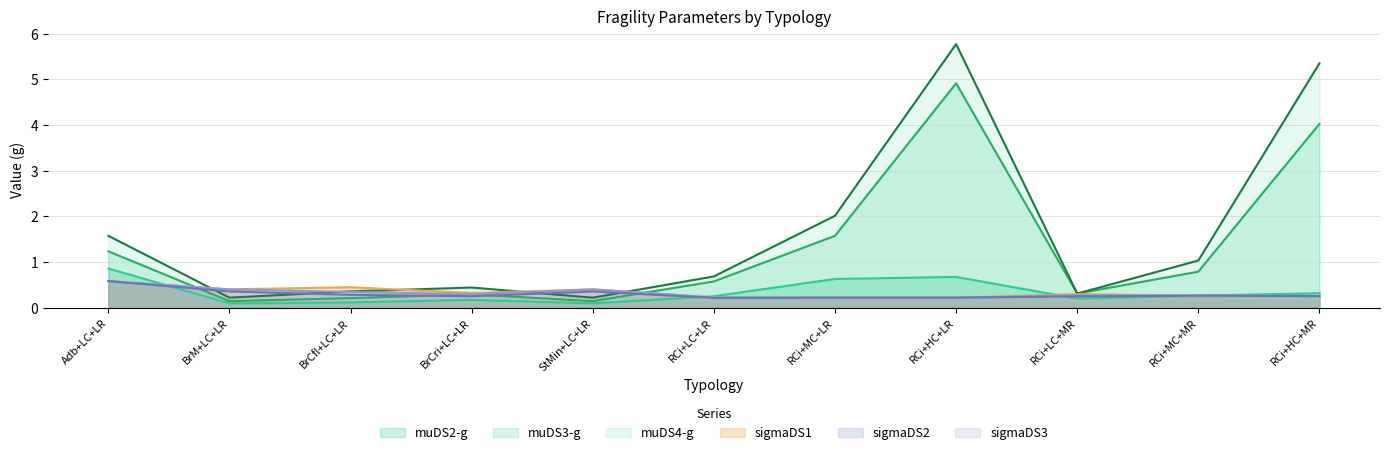

Does the chart display data point markers on the line(s)?

No